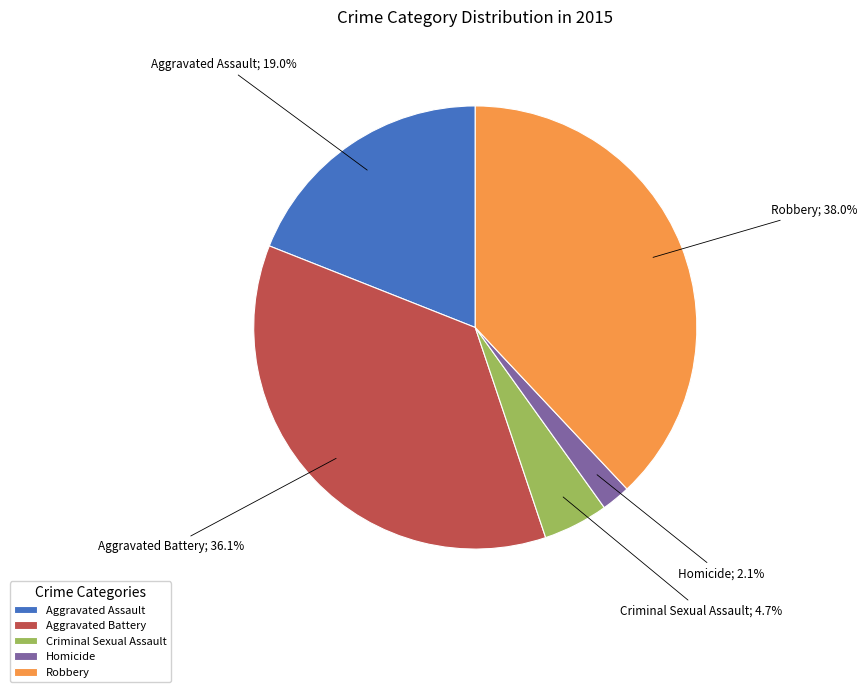

What percentage is NOT represented by Criminal Sexual Assault?

95.3%